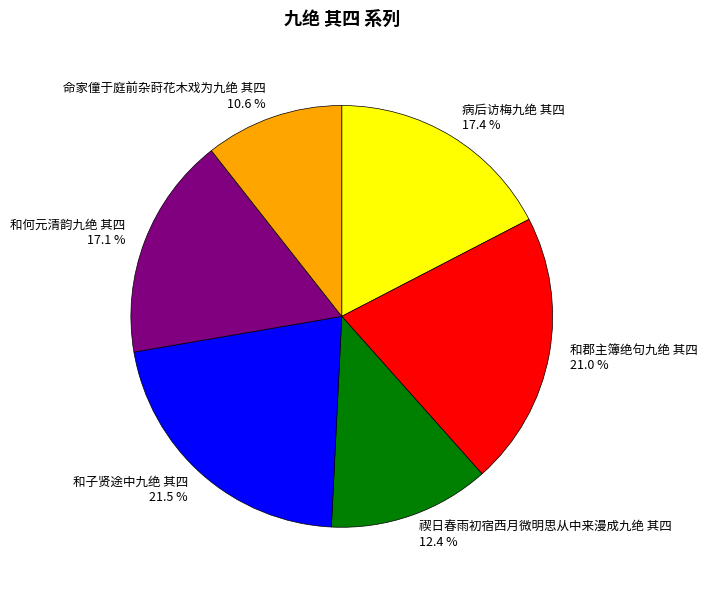

Which has a higher value, 和子贤途中九绝 其四 or 病后访梅九绝 其四?

和子贤途中九绝 其四